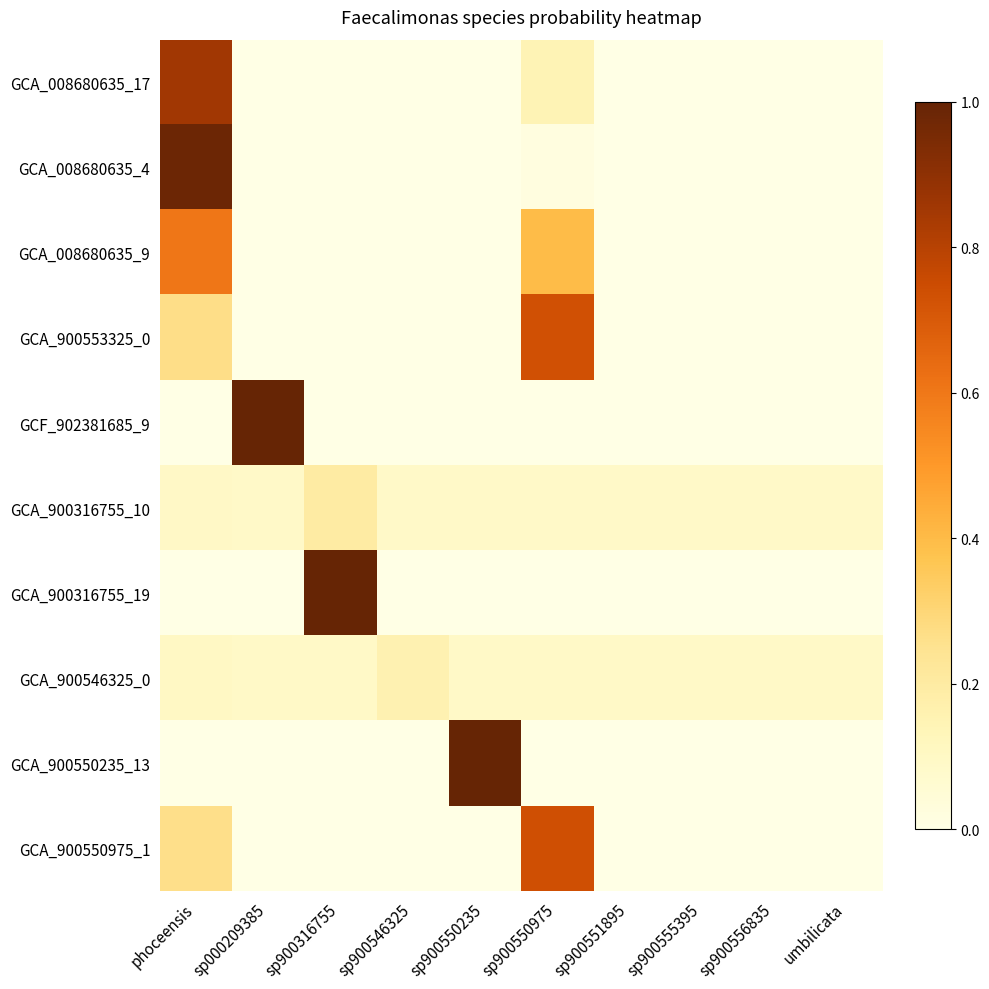

Rank the series by their maximum value, from lowest to highest.

GCA_900546325_0, GCA_900316755_10, GCA_008680635_9, GCA_900553325_0, GCA_900550975_1, GCA_008680635_17, GCA_008680635_4, GCA_900316755_19, GCA_900550235_13, GCF_902381685_9